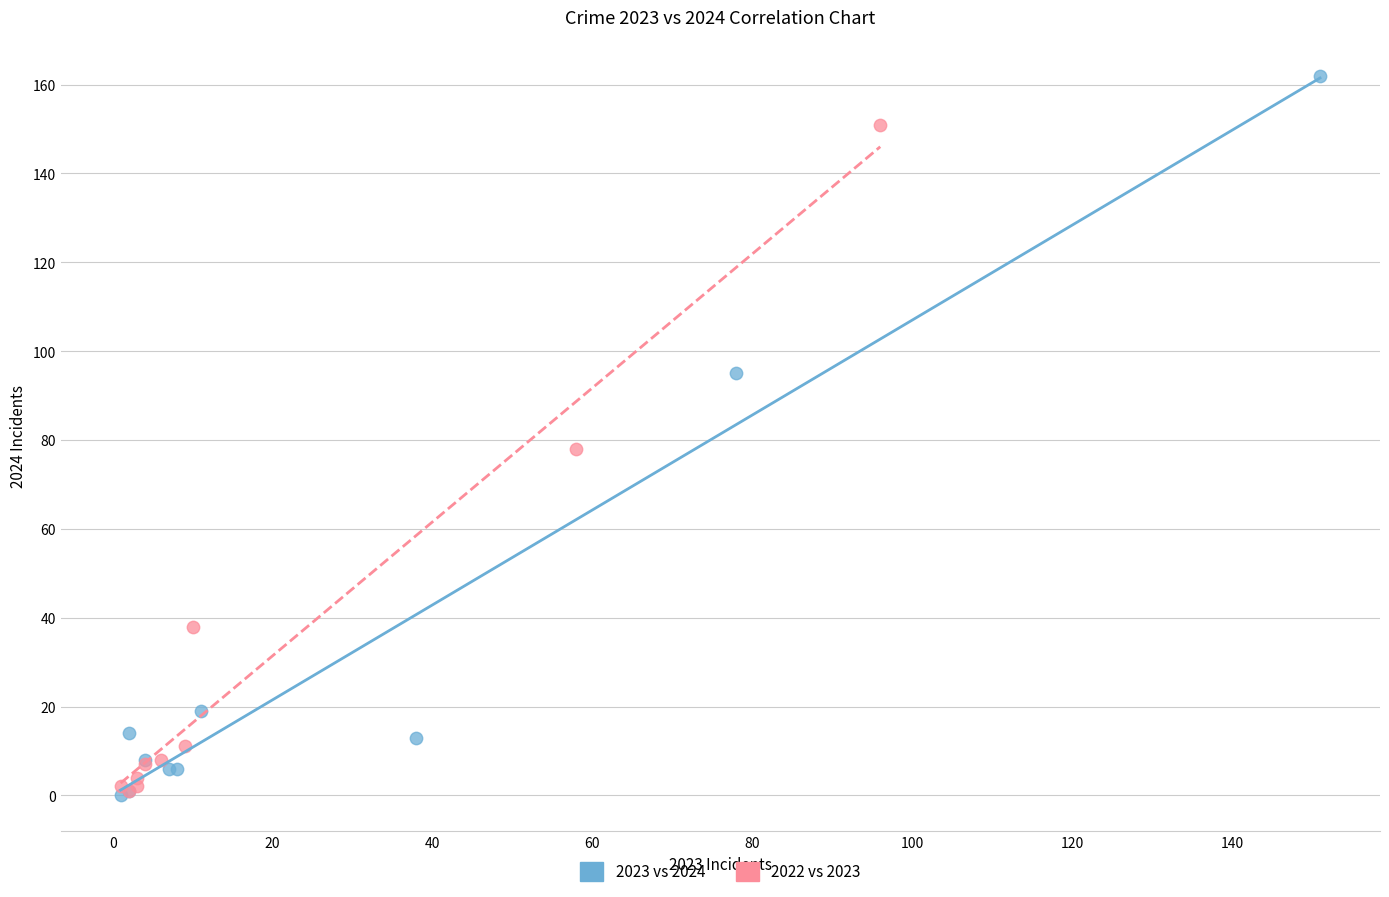

What are all the series names shown in the legend?

2023 vs 2024, 2022 vs 2023